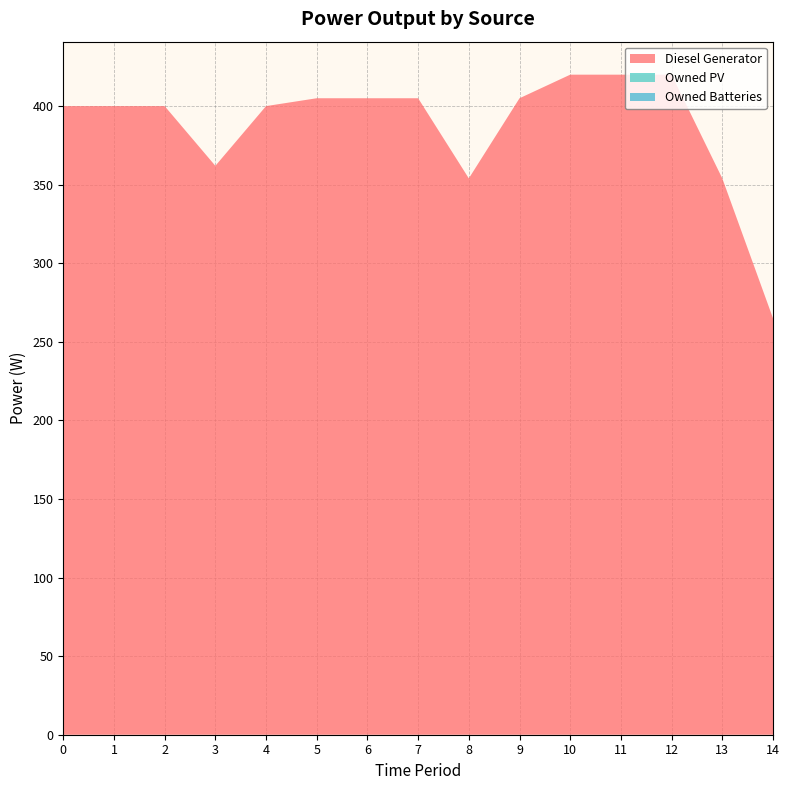

Reading left to right, transcribe all the data shown in this chart.

Diesel Generator: 0=400	1=400	2=400	3=362	4=400	5=405	6=405	7=405	8=354	9=405	10=420	11=420	12=420	13=354	14=265
Owned PV: 0=0	1=0	2=0	3=0	4=0	5=0	6=0	7=0	8=0	9=0	10=0	11=0	12=0	13=0	14=0
Owned Batteries: 0=0	1=0	2=0	3=0	4=0	5=0	6=0	7=0	8=0	9=0	10=0	11=0	12=0	13=0	14=0